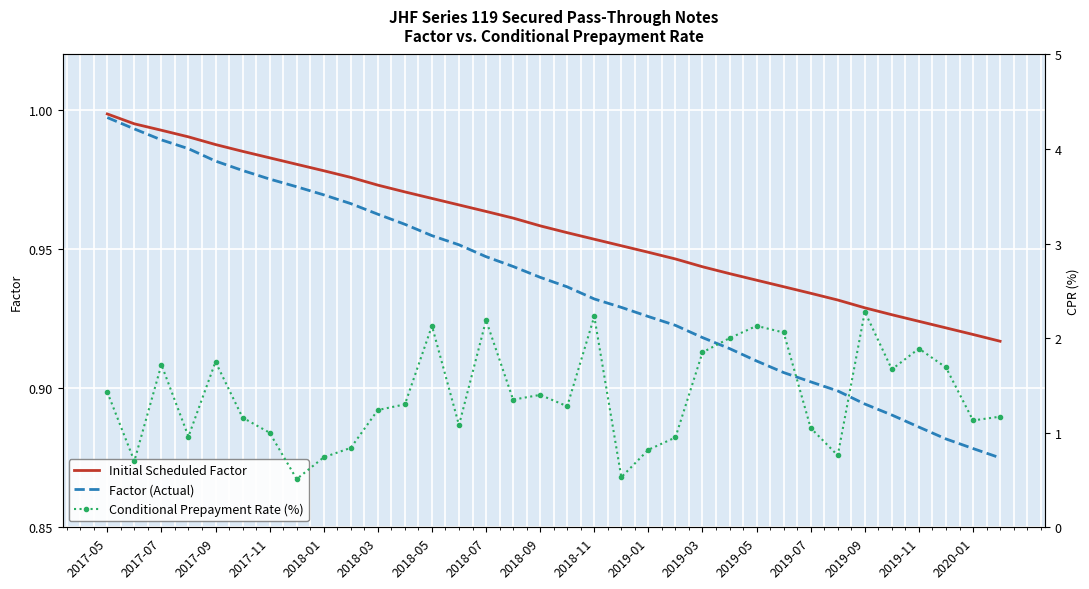

How many interior local valleys does the Conditional Prepayment Rate (%) series have?

10